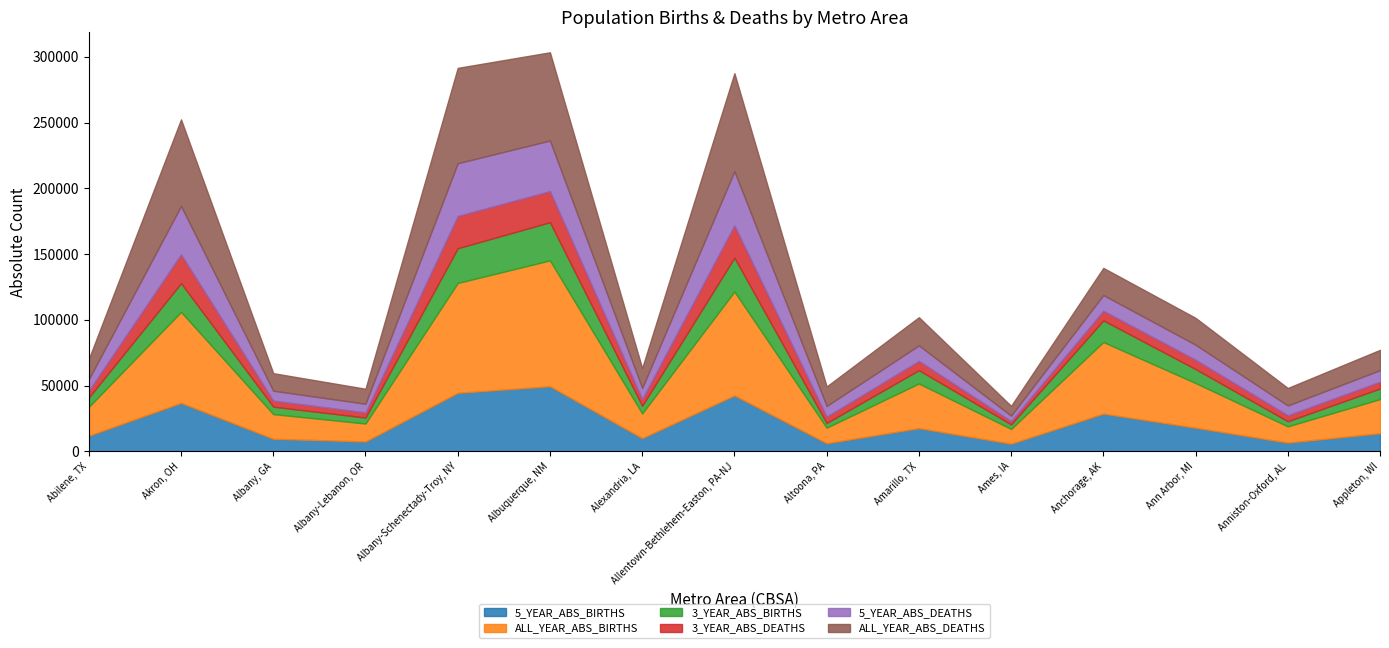

Which series has the widest spread of values?

ALL_YEAR_ABS_BIRTHS